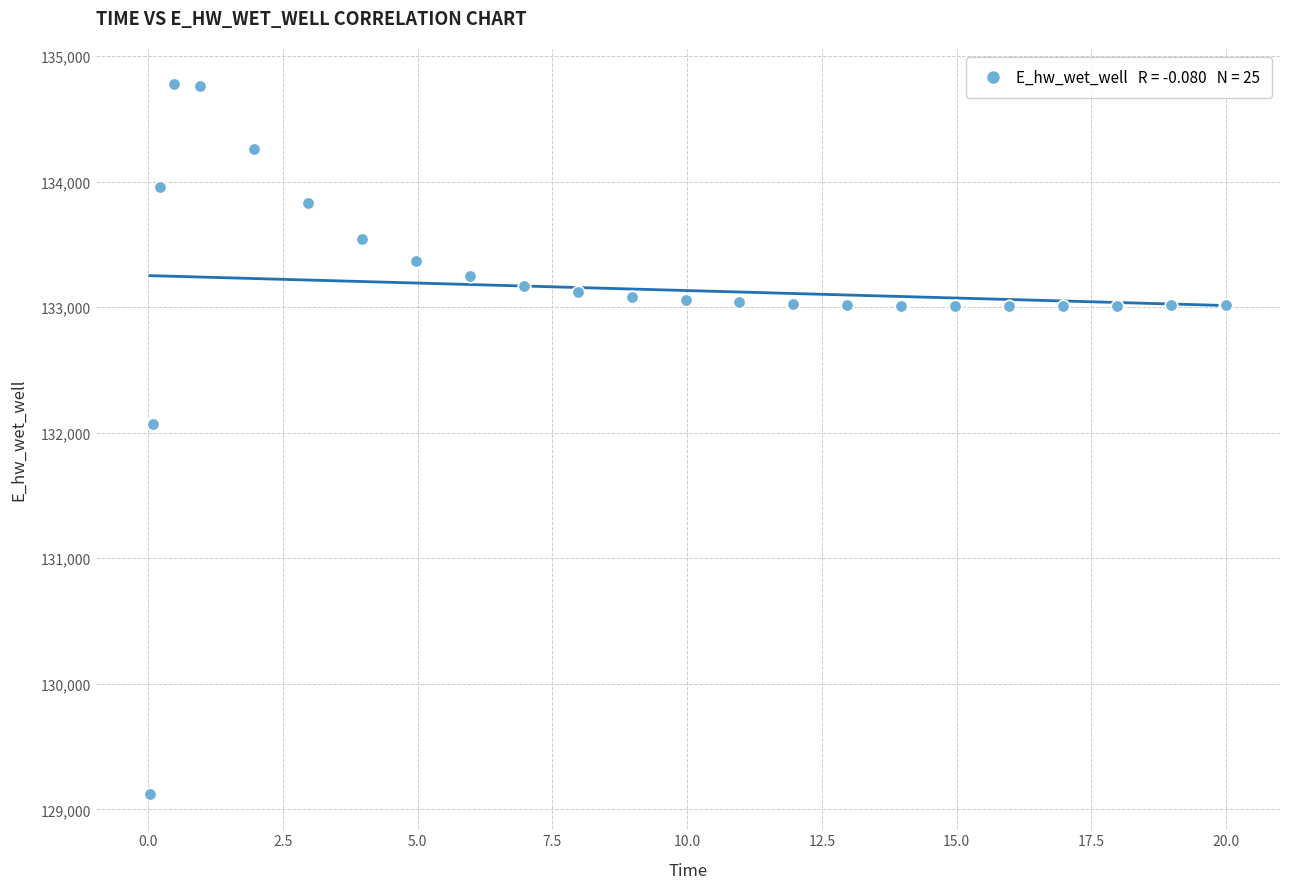

What Y value in the scatter plot is closest to 131948?

132072.1